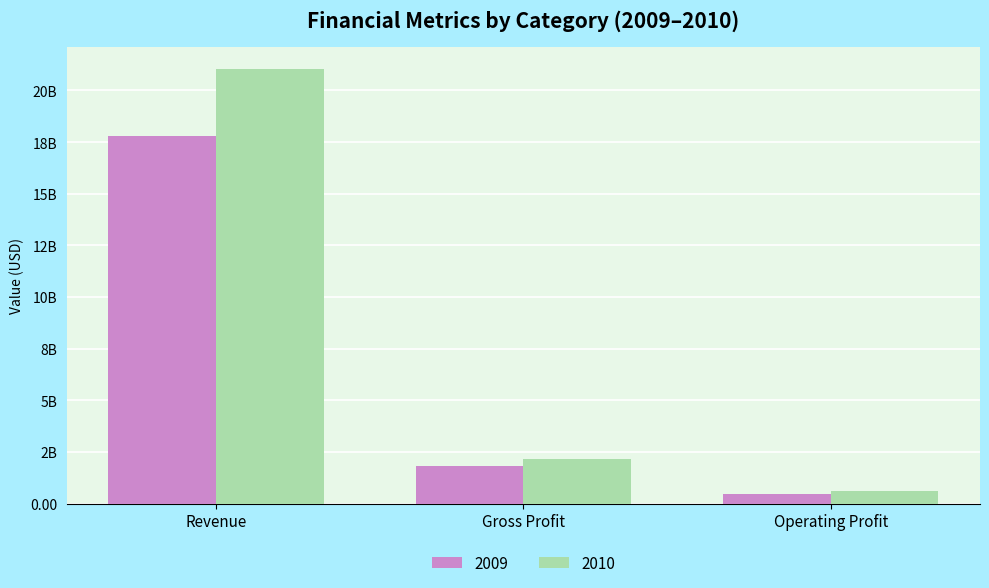

The value of 2009 at Gross Profit is 601143802.6. True or false?

False